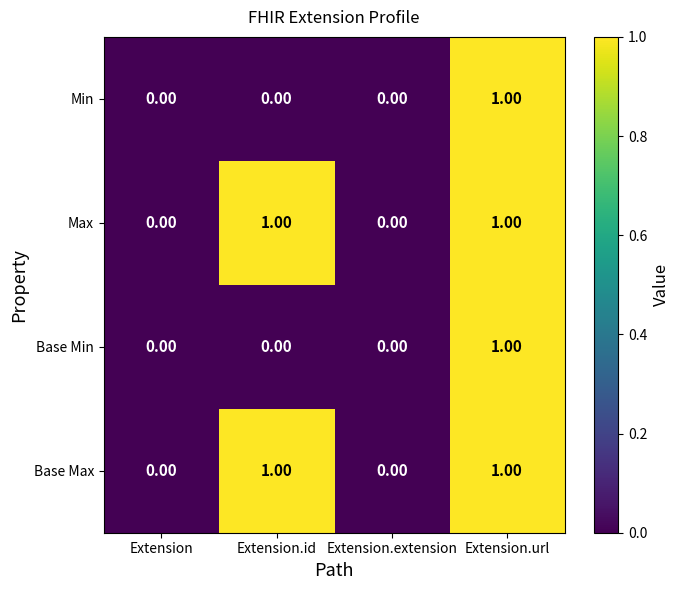

What is the total value across all series at Extension.url?

4